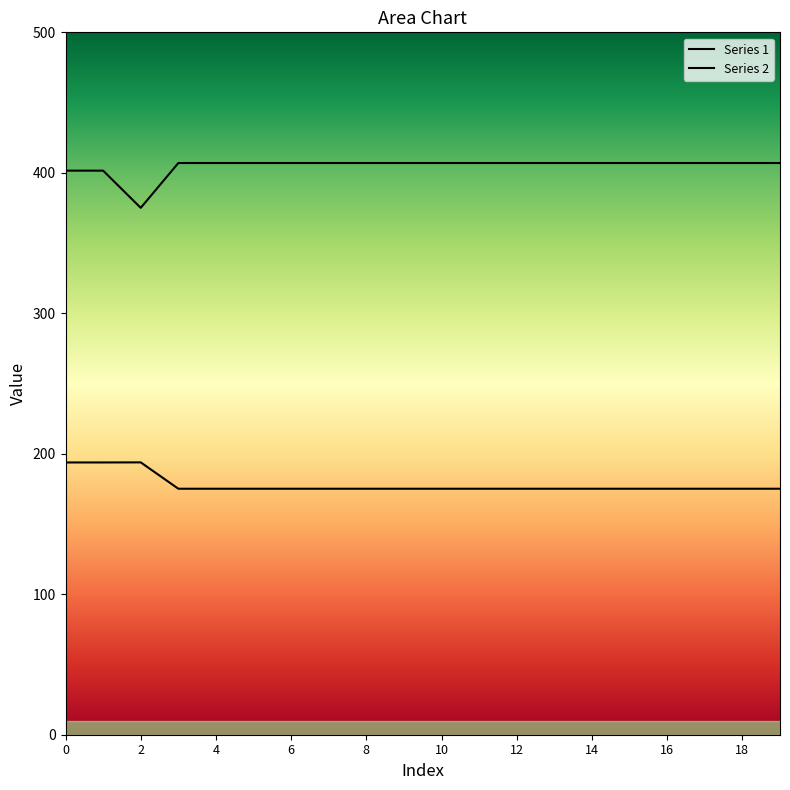

Reading left to right, what are all the values shown in this chart?

Series 1: 0=193.8	1=193.8	2=193.9	3=175.1	4=175.1	5=175.1	6=175.1	7=175.1	8=175.1	9=175.1	10=175.1	11=175.1	12=175.1	13=175.1	14=175.1	15=175.1	16=175.1	17=175.1	18=175.1	19=175.1
Series 2: 0=401.5	1=401.5	2=375.1	3=407.0	4=407.0	5=407.0	6=407.0	7=407.0	8=407.0	9=407.0	10=407.0	11=407.0	12=407.0	13=407.0	14=407.0	15=407.0	16=407.0	17=407.0	18=407.0	19=407.0